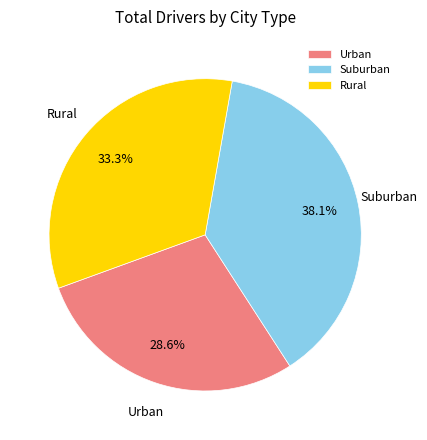

Does any single category account for the majority?

No